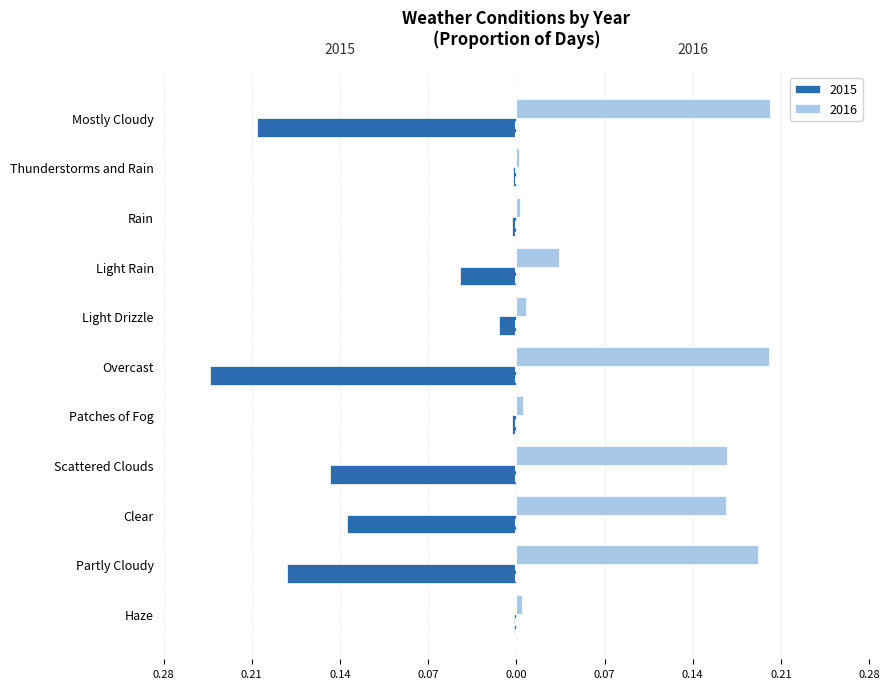

What are all the series names shown in the legend?

2015, 2016